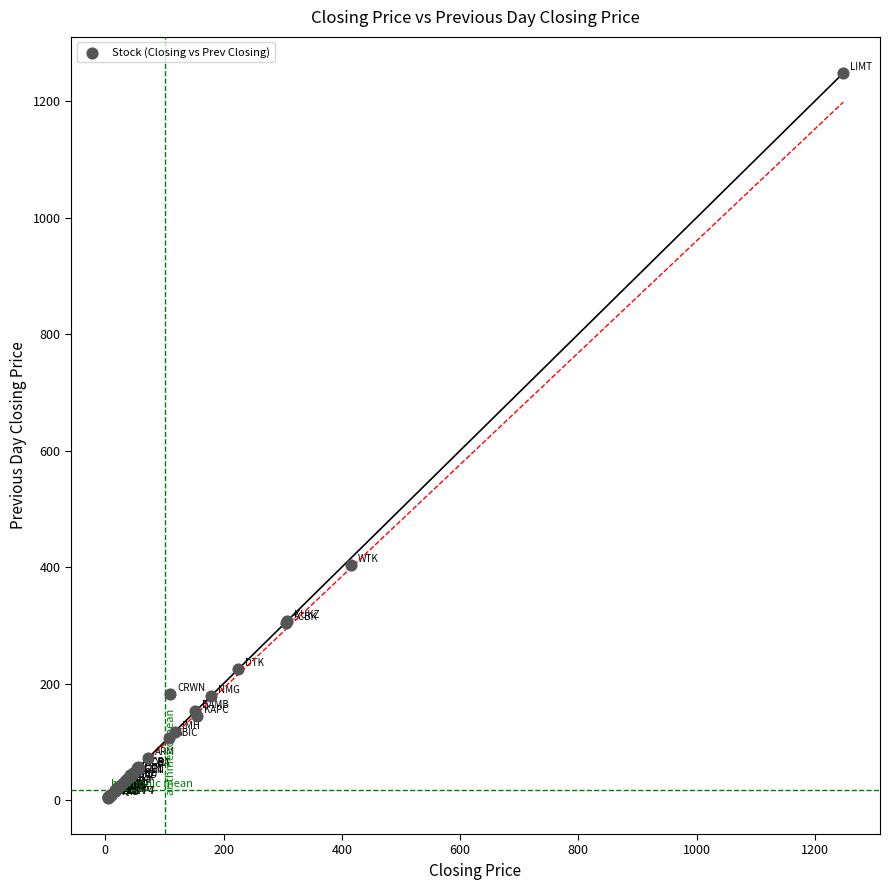

What Y value in the scatter plot is closest to 626?

404.0